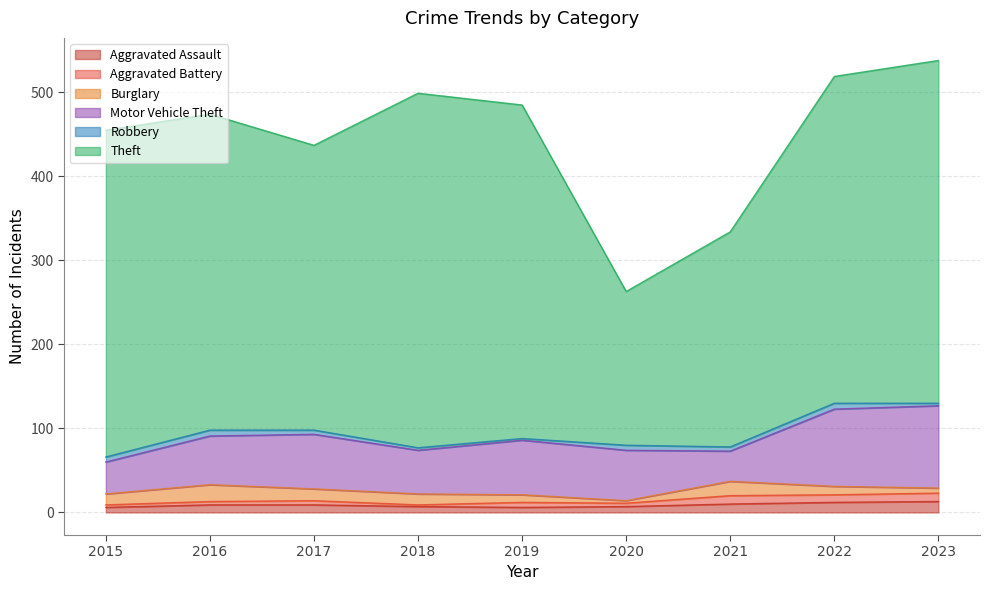

Which series has the largest range (max minus min)?

Theft